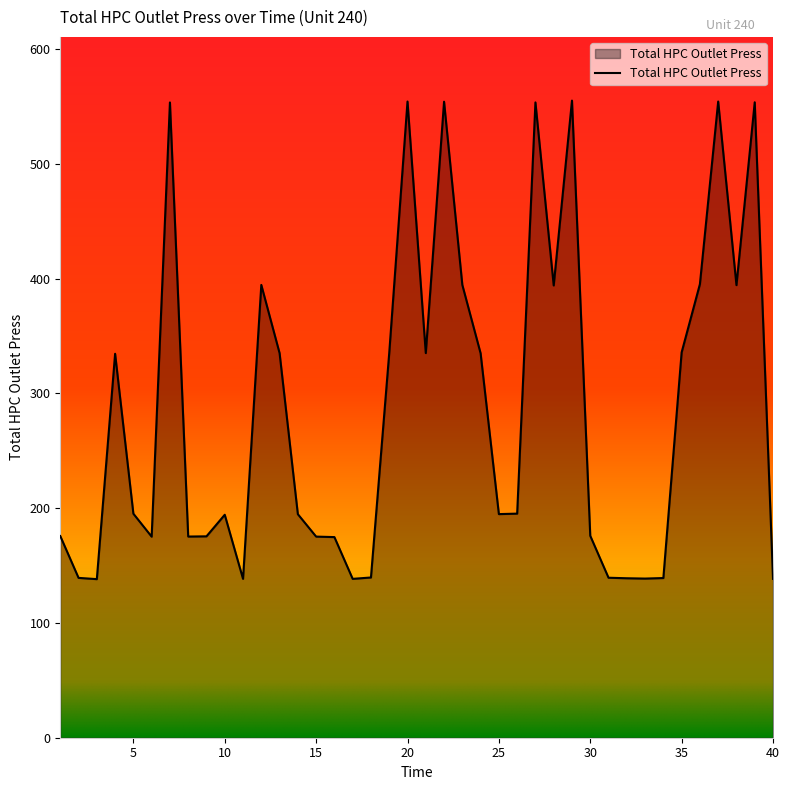

What is the greatest value displayed?

555.2